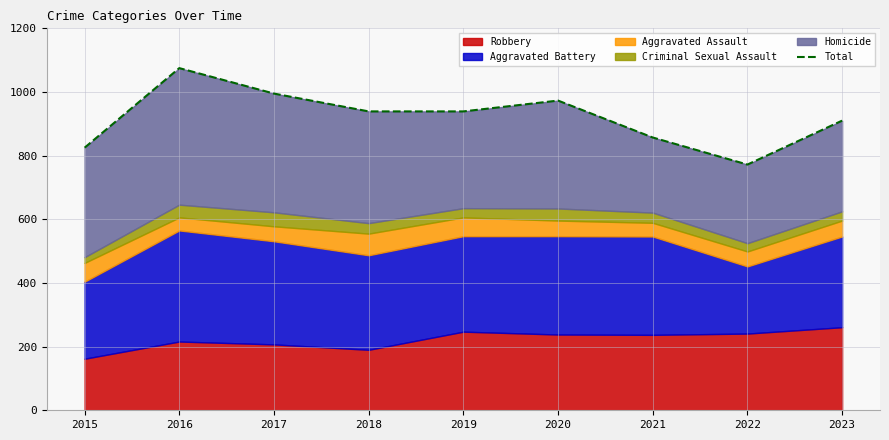

Which category has the highest value across all series?

2016